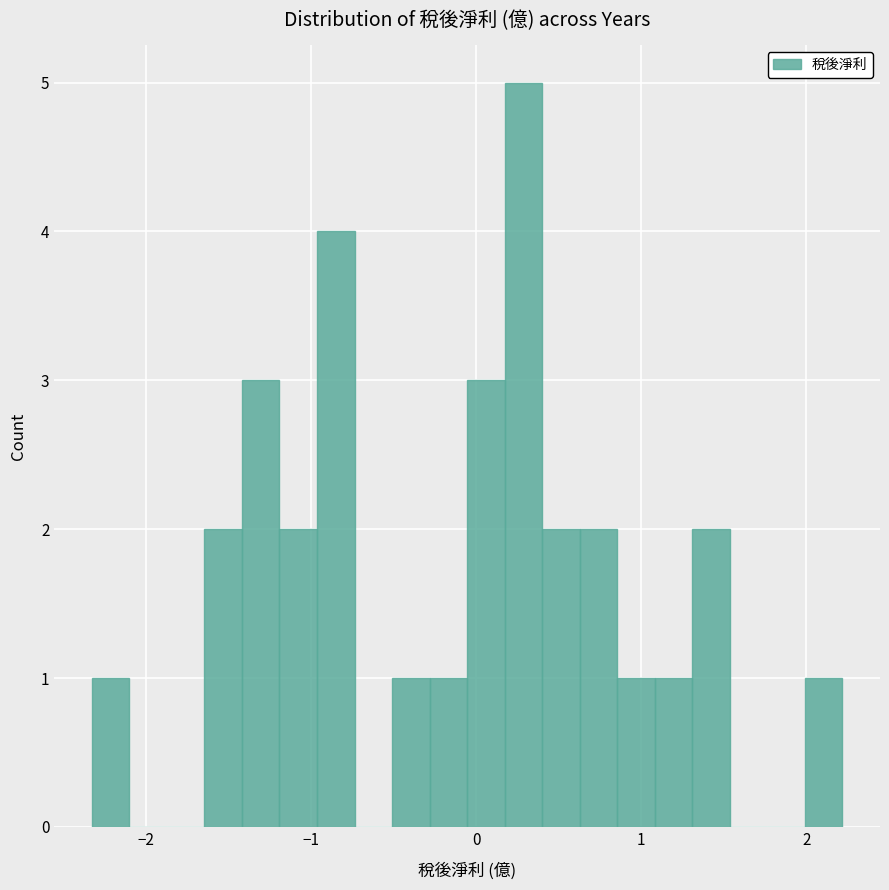

Around what value on the x-axis is the tallest bar? Give the approximate position of its centre, as read against the axis.

0.3